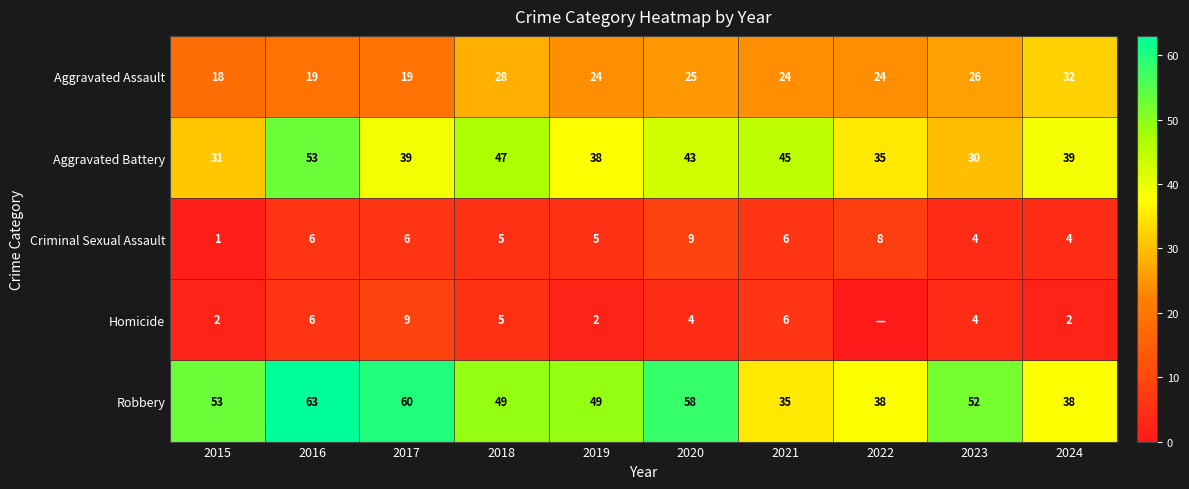

At which label is Aggravated Assault closest to 25?

2020